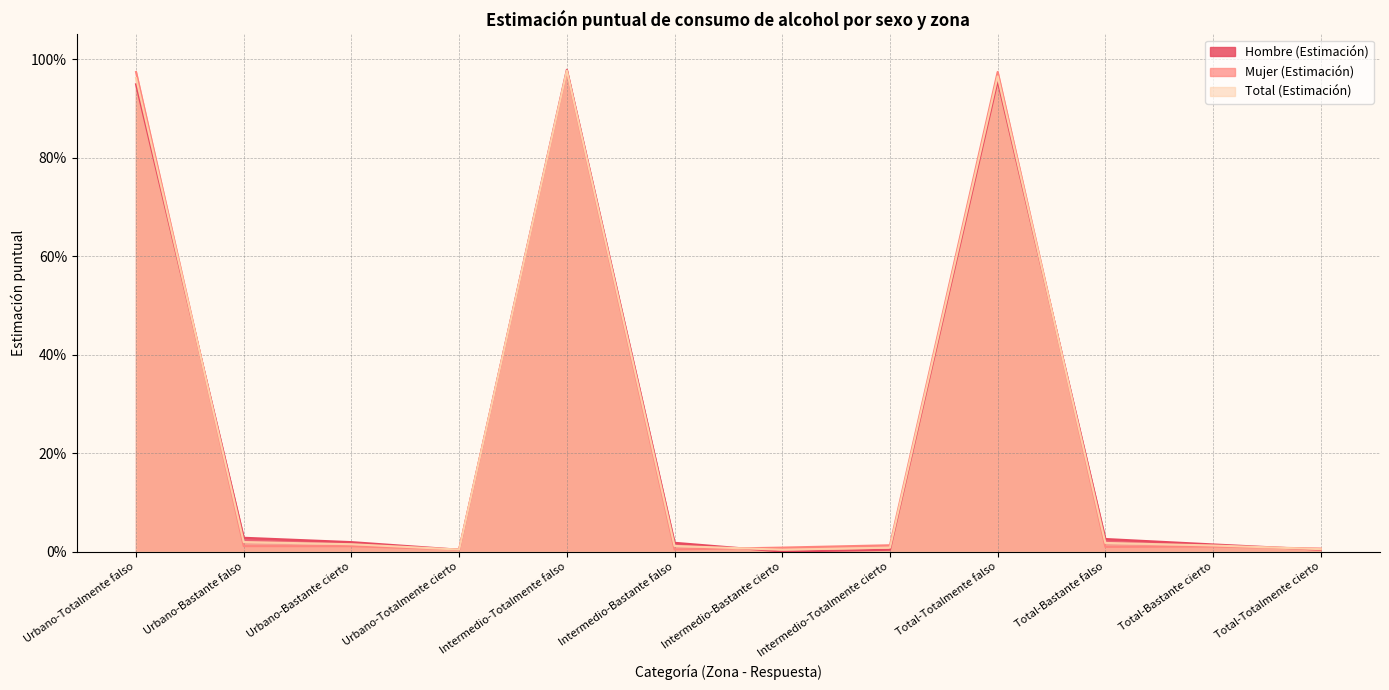

Count the number of data series in this chart.

3